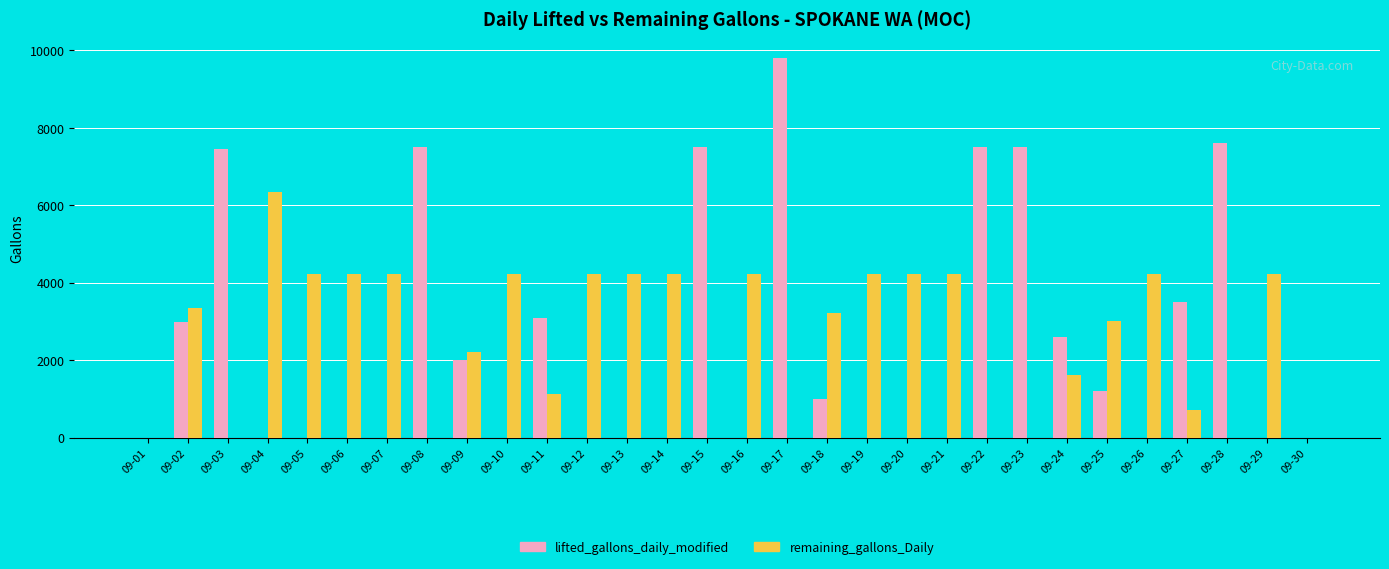

The lifted_gallons_daily_modified series shows 3543 at 09-22. True or false?

False